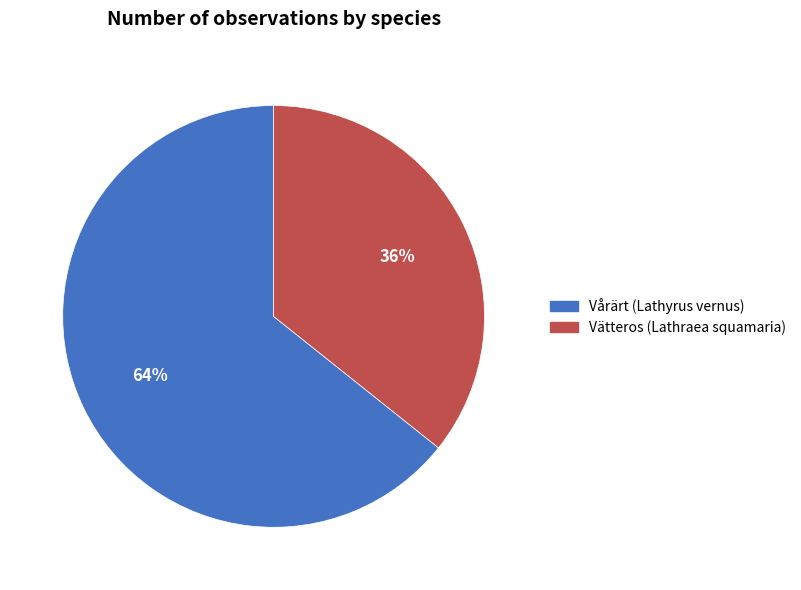

True or false: Vårärt (Lathyrus vernus) accounts for 64% of the total.

True